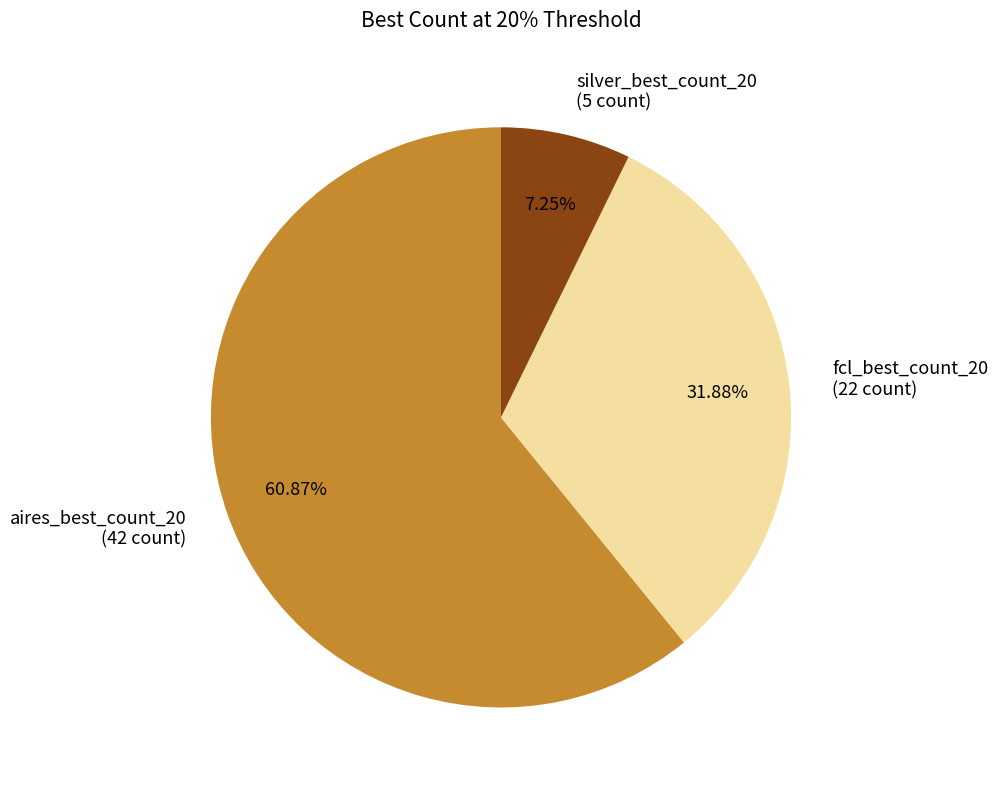

Do fcl_best_count_20 and aires_best_count_20 together represent more than half of the pie?

Yes